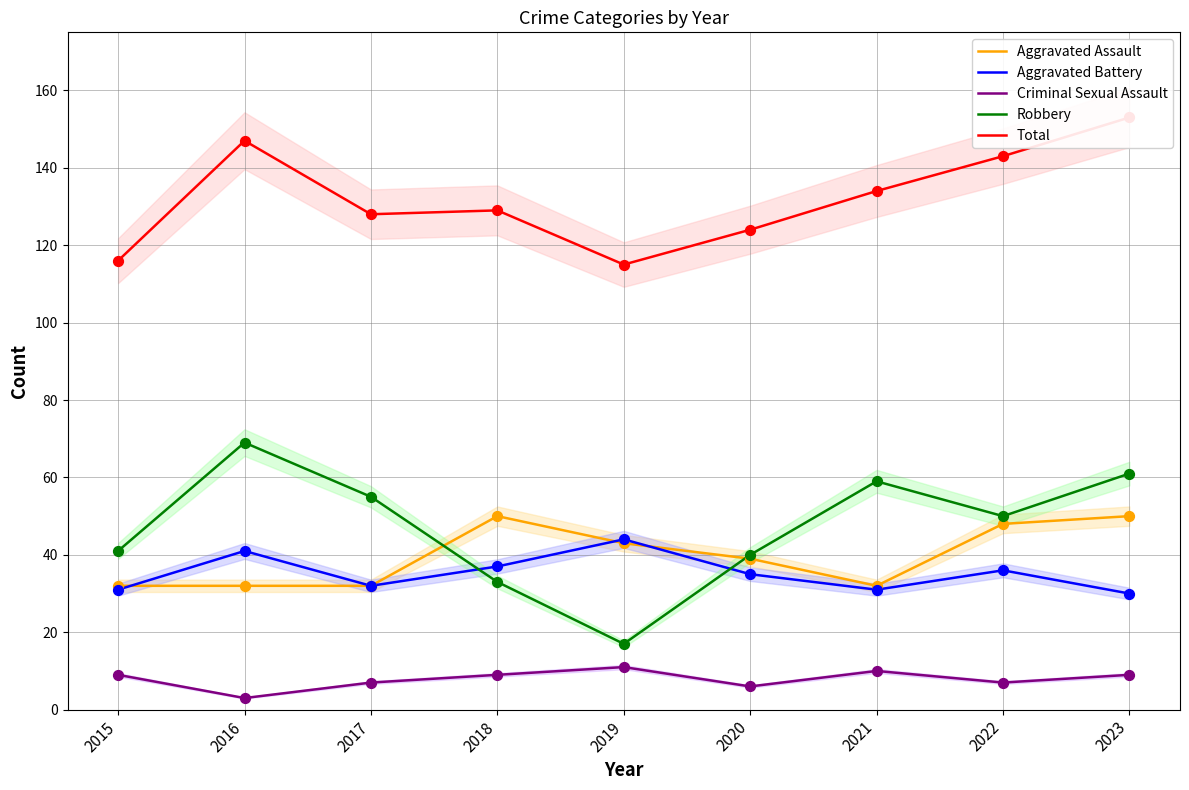

Which series contains the highest Y value?

Total